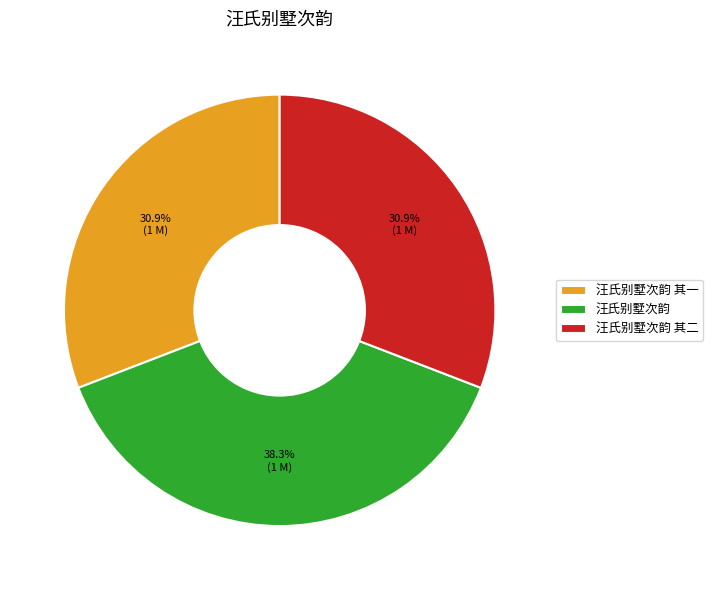

True or false: 汪氏别墅次韵 accounts for 27% of the total.

False